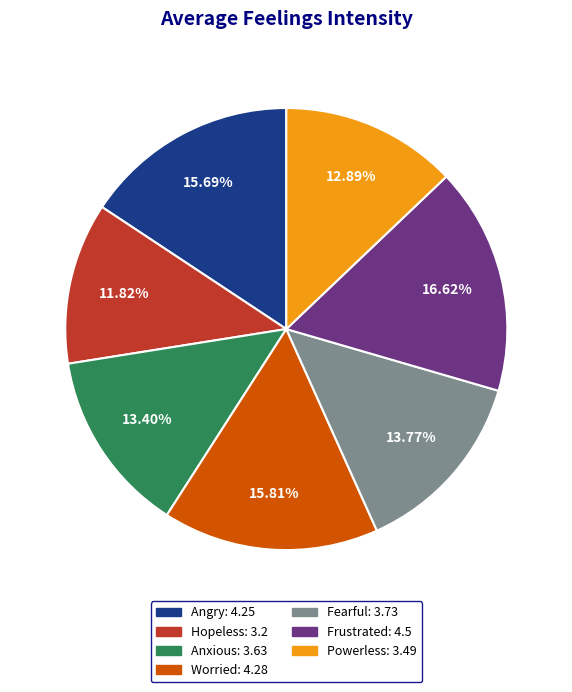

Between Worried: 4.28 and Hopeless: 3.2, which is larger?

Worried: 4.28